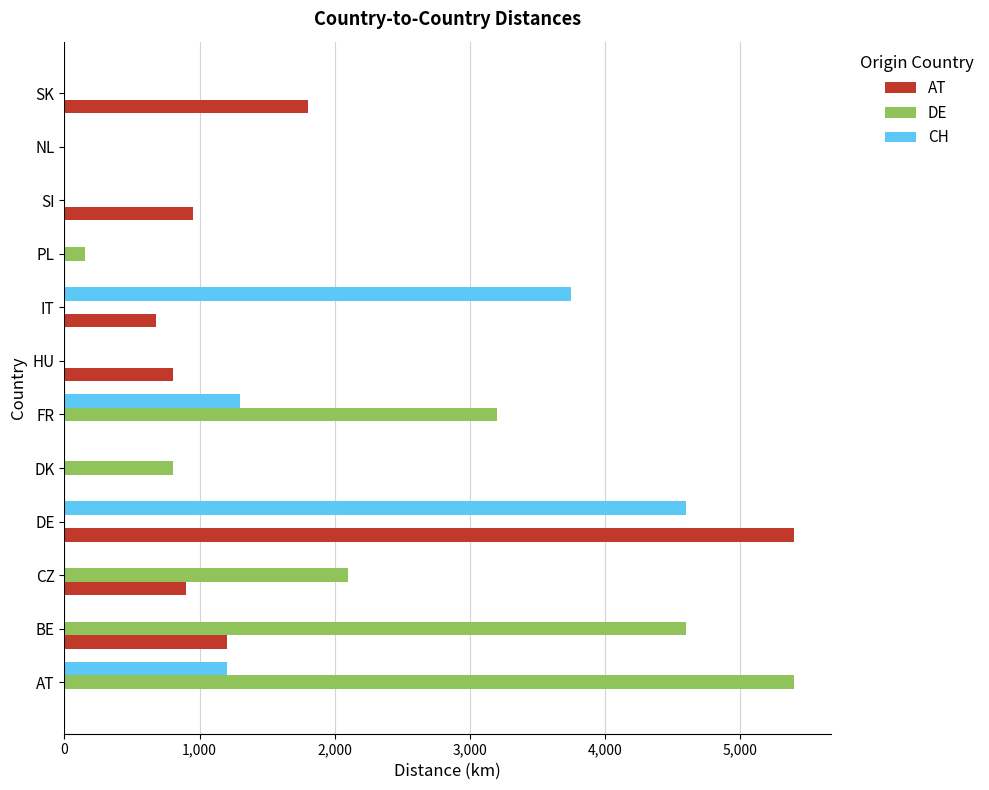

The value of AT at BE is 1200. True or false?

True